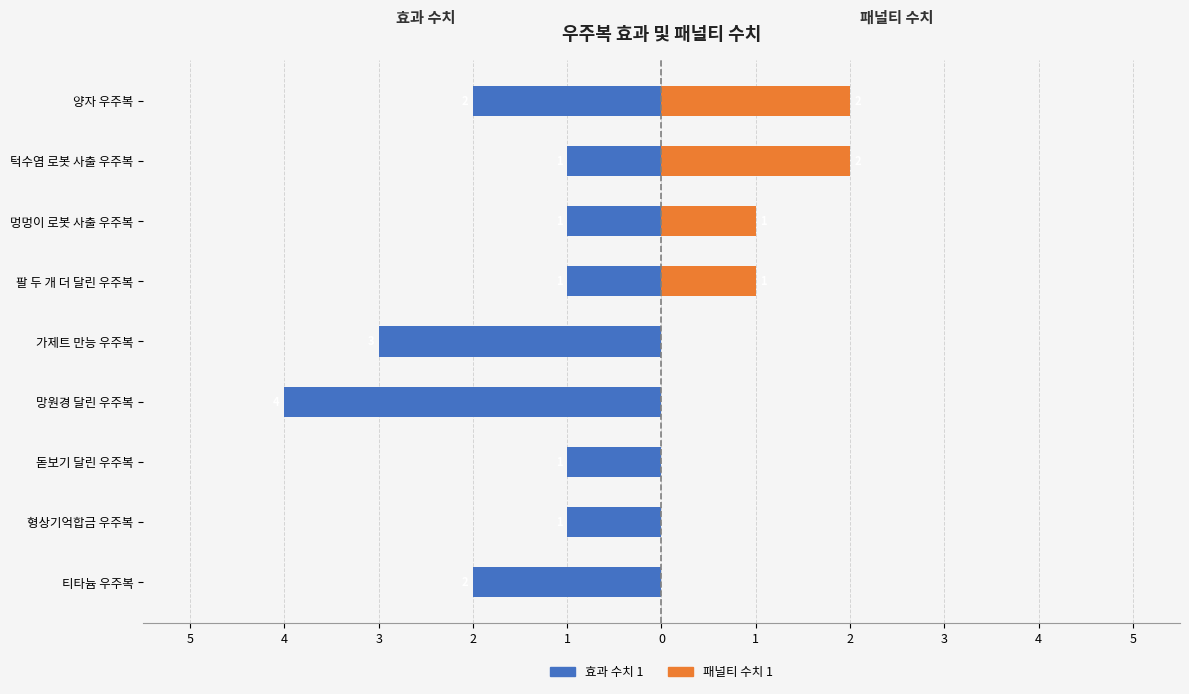

How many series are shown in this chart?

2